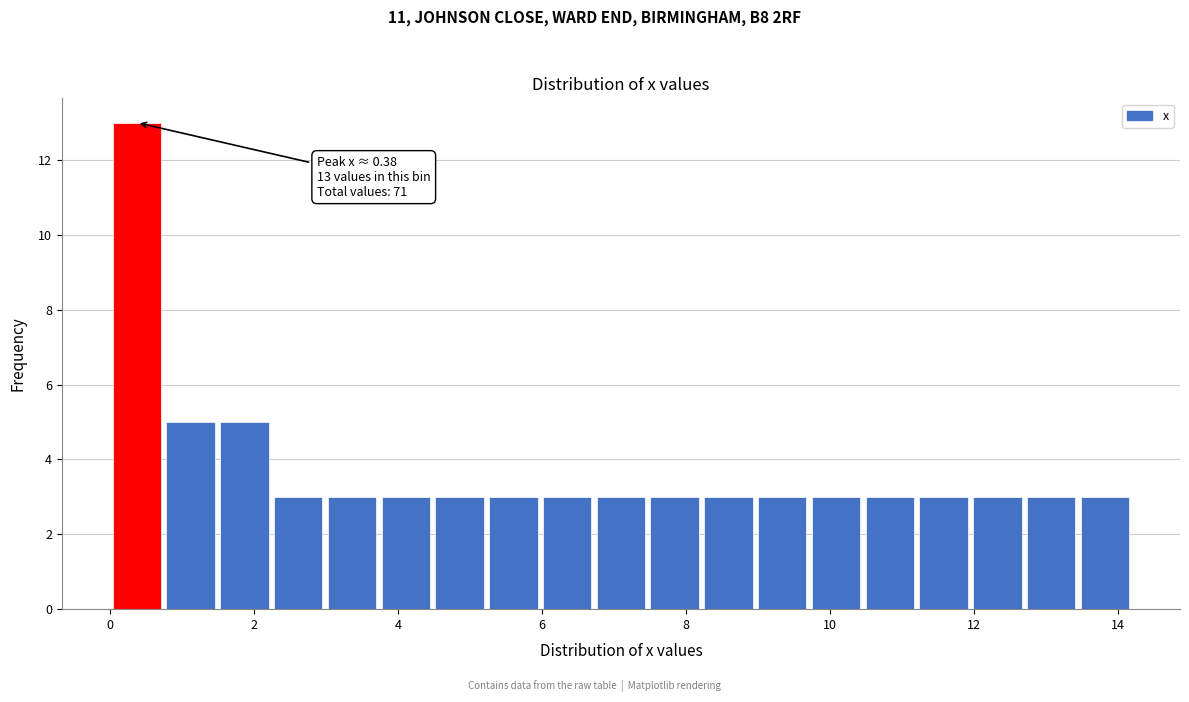

Read against the x-axis, roughly where is the centre of the tallest bar?

0.4